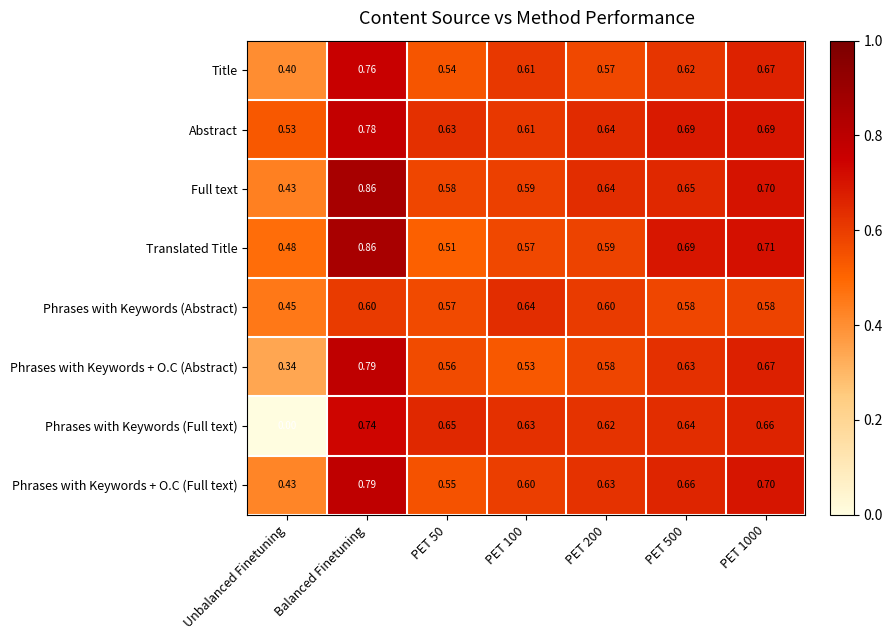

At which label does Phrases with Keywords (Abstract) reach its minimum?

Unbalanced Finetuning